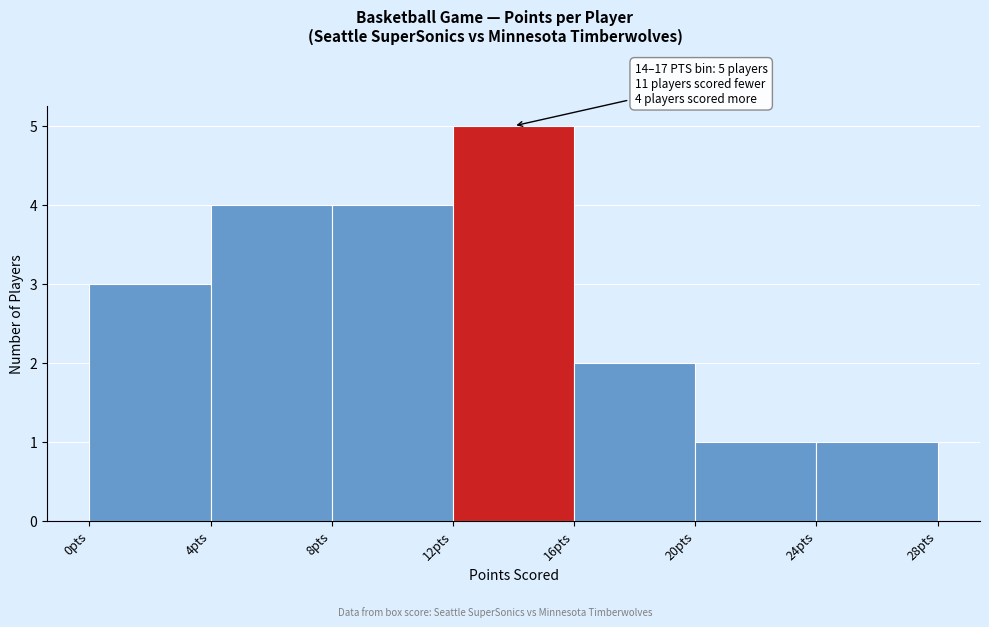

Which range on the x-axis has the tallest bar?

12 to 16